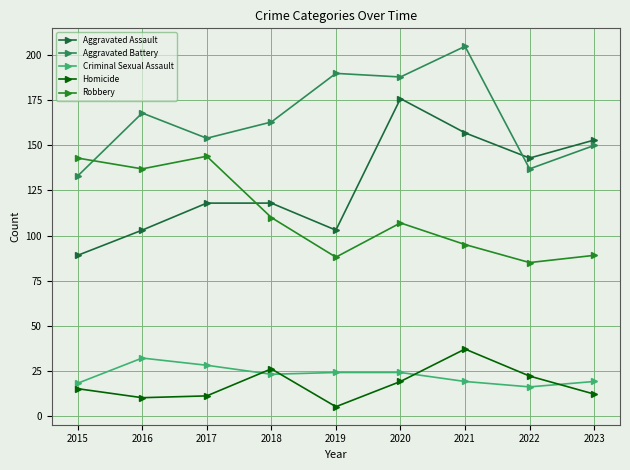

True or false: Aggravated Assault and Aggravated Battery cross at least once.

True